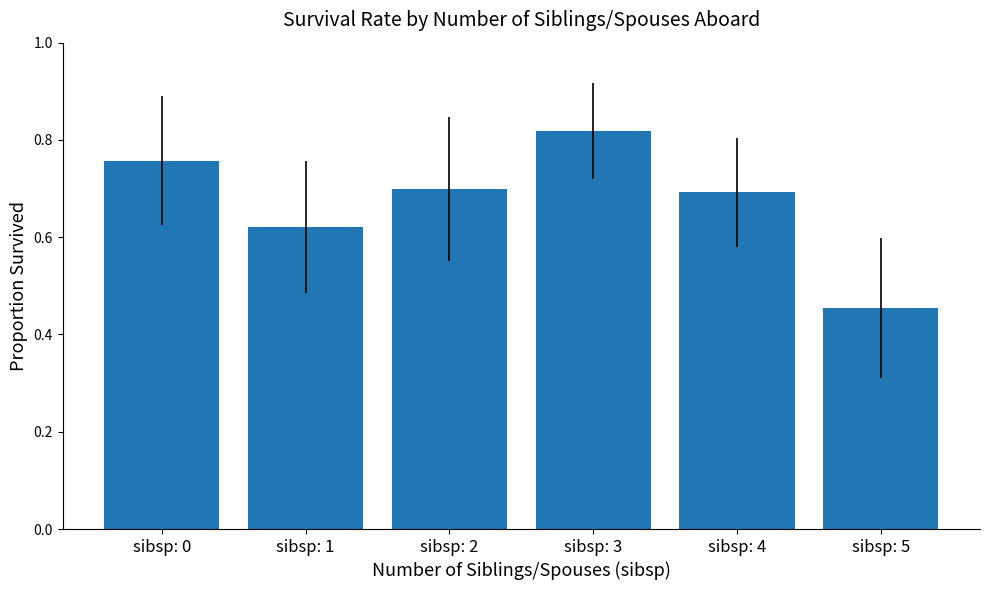

What is the value of the 5th bar from the left?

0.7